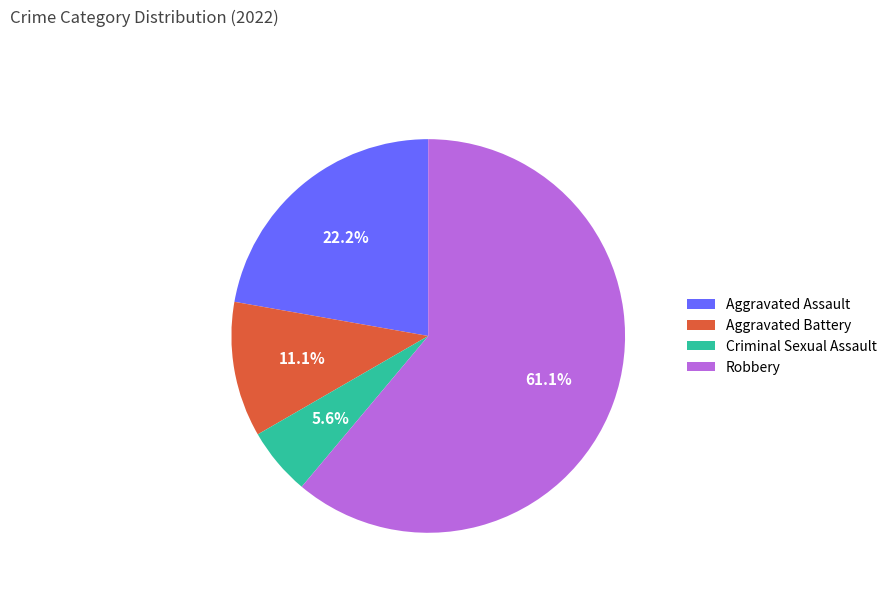

Between Robbery and Aggravated Assault, which is larger?

Robbery